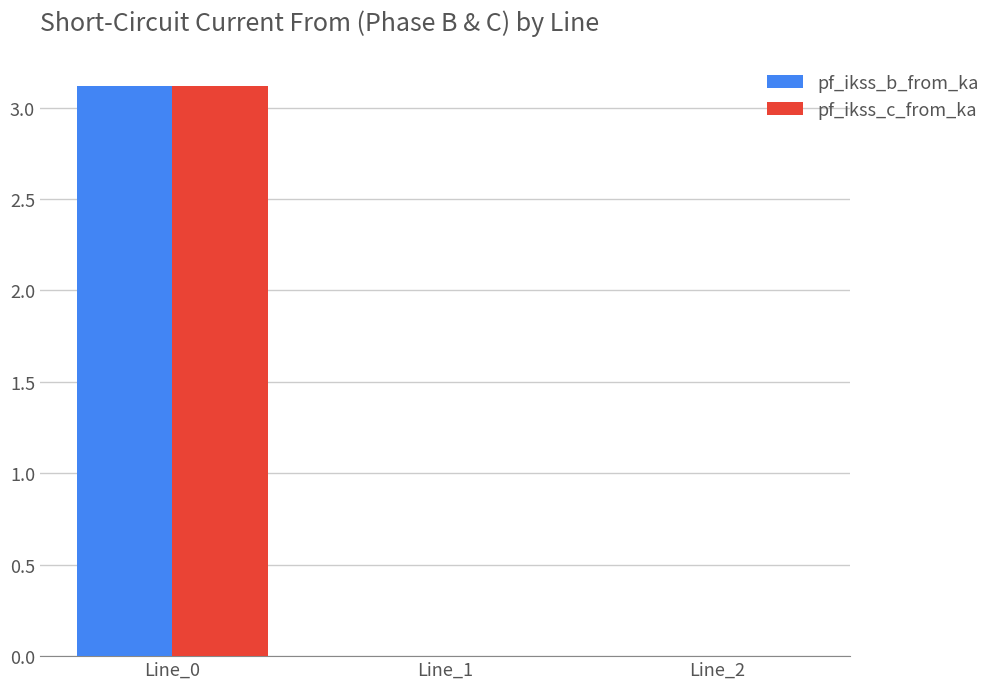

Is the value of pf_ikss_b_from_ka at Line_1 greater than the value of pf_ikss_c_from_ka at Line_0?

No